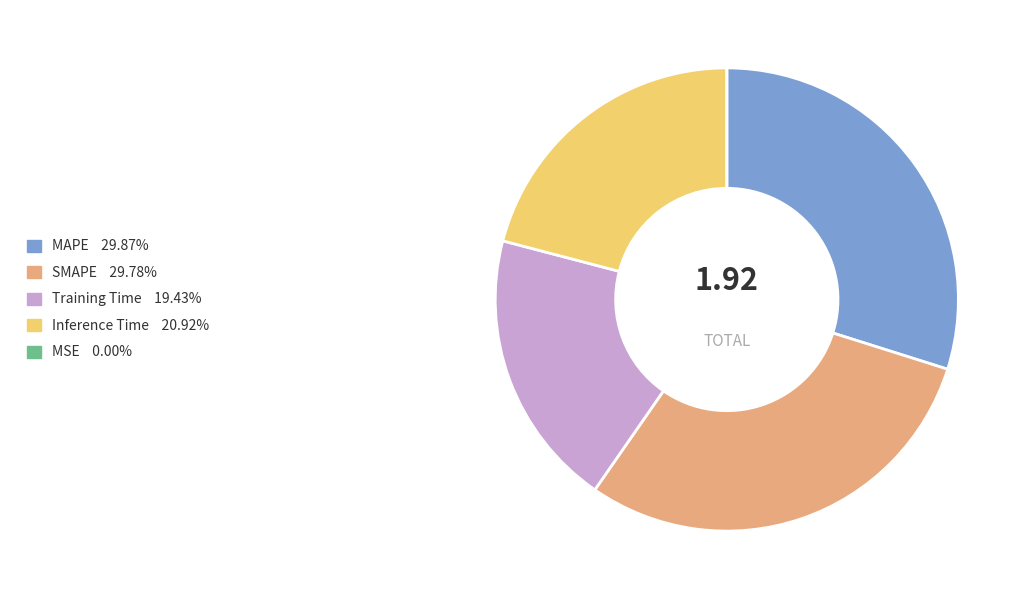

True or false: Inference Time accounts for 21% of the total.

True